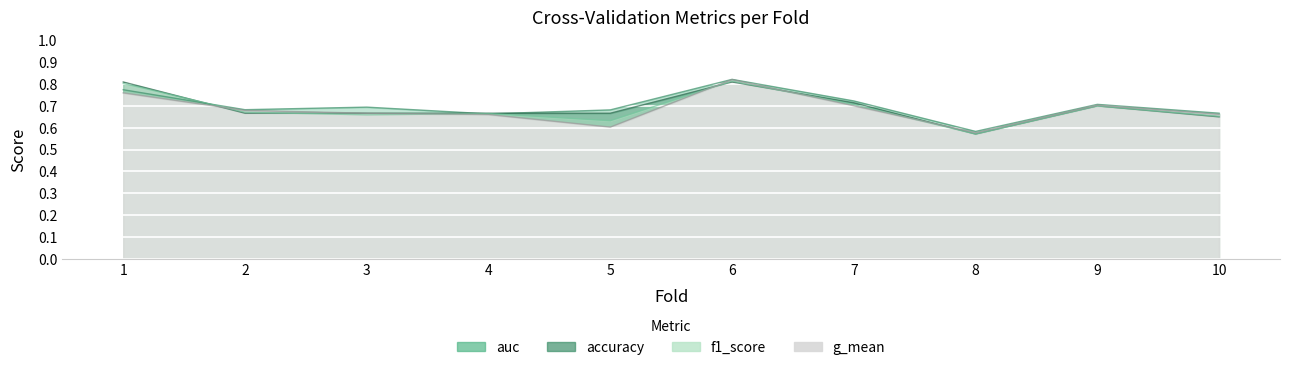

At which category is the sum across all series the highest?

6